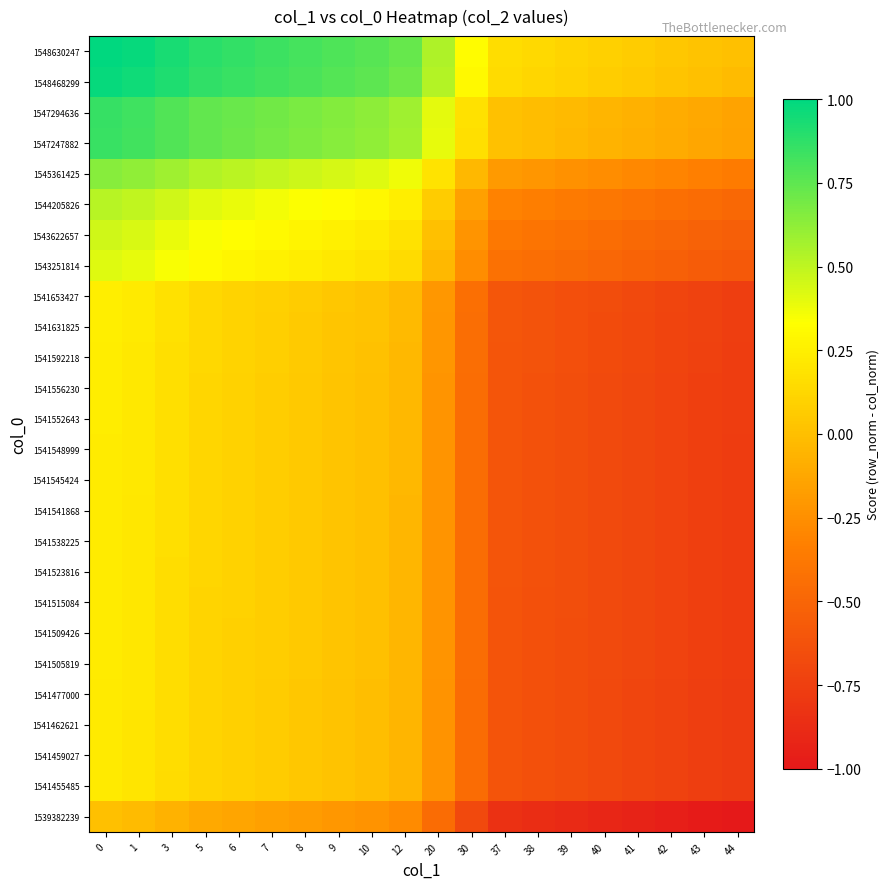

Reading right to left, extract all data points from this chart.

1539382239: 44=-1.0	43=-1.0	42=-1.0	41=-0.9	40=-0.9	39=-0.9	38=-0.9	37=-0.8	30=-0.7	20=-0.5	12=-0.3	10=-0.2	9=-0.2	8=-0.2	7=-0.2	6=-0.1	5=-0.1	3=-0.1	1=-0.0	0=0.0
1541455485: 44=-0.8	43=-0.8	42=-0.7	41=-0.7	40=-0.7	39=-0.7	38=-0.6	37=-0.6	30=-0.5	20=-0.2	12=-0.0	10=-0.0	9=0.0	8=0.0	7=0.1	6=0.1	5=0.1	3=0.2	1=0.2	0=0.2
1541459027: 44=-0.8	43=-0.8	42=-0.7	41=-0.7	40=-0.7	39=-0.7	38=-0.6	37=-0.6	30=-0.5	20=-0.2	12=-0.0	10=-0.0	9=0.0	8=0.0	7=0.1	6=0.1	5=0.1	3=0.2	1=0.2	0=0.2
1541462621: 44=-0.8	43=-0.8	42=-0.7	41=-0.7	40=-0.7	39=-0.7	38=-0.6	37=-0.6	30=-0.5	20=-0.2	12=-0.0	10=-0.0	9=0.0	8=0.0	7=0.1	6=0.1	5=0.1	3=0.2	1=0.2	0=0.2
1541477000: 44=-0.8	43=-0.8	42=-0.7	41=-0.7	40=-0.7	39=-0.7	38=-0.6	37=-0.6	30=-0.5	20=-0.2	12=-0.0	10=-0.0	9=0.0	8=0.0	7=0.1	6=0.1	5=0.1	3=0.2	1=0.2	0=0.2
1541505819: 44=-0.8	43=-0.7	42=-0.7	41=-0.7	40=-0.7	39=-0.7	38=-0.6	37=-0.6	30=-0.5	20=-0.2	12=-0.0	10=0.0	9=0.0	8=0.0	7=0.1	6=0.1	5=0.1	3=0.2	1=0.2	0=0.2
1541509426: 44=-0.8	43=-0.7	42=-0.7	41=-0.7	40=-0.7	39=-0.7	38=-0.6	37=-0.6	30=-0.5	20=-0.2	12=-0.0	10=0.0	9=0.0	8=0.0	7=0.1	6=0.1	5=0.1	3=0.2	1=0.2	0=0.2
1541515084: 44=-0.8	43=-0.7	42=-0.7	41=-0.7	40=-0.7	39=-0.7	38=-0.6	37=-0.6	30=-0.5	20=-0.2	12=-0.0	10=0.0	9=0.0	8=0.0	7=0.1	6=0.1	5=0.1	3=0.2	1=0.2	0=0.2
1541523816: 44=-0.8	43=-0.7	42=-0.7	41=-0.7	40=-0.7	39=-0.7	38=-0.6	37=-0.6	30=-0.5	20=-0.2	12=-0.0	10=0.0	9=0.0	8=0.0	7=0.1	6=0.1	5=0.1	3=0.2	1=0.2	0=0.2
1541538225: 44=-0.8	43=-0.7	42=-0.7	41=-0.7	40=-0.7	39=-0.7	38=-0.6	37=-0.6	30=-0.4	20=-0.2	12=-0.0	10=0.0	9=0.0	8=0.1	7=0.1	6=0.1	5=0.1	3=0.2	1=0.2	0=0.2
1541541868: 44=-0.8	43=-0.7	42=-0.7	41=-0.7	40=-0.7	39=-0.7	38=-0.6	37=-0.6	30=-0.4	20=-0.2	12=-0.0	10=0.0	9=0.0	8=0.1	7=0.1	6=0.1	5=0.1	3=0.2	1=0.2	0=0.2
1541545424: 44=-0.8	43=-0.7	42=-0.7	41=-0.7	40=-0.7	39=-0.7	38=-0.6	37=-0.6	30=-0.4	20=-0.2	12=-0.0	10=0.0	9=0.0	8=0.1	7=0.1	6=0.1	5=0.1	3=0.2	1=0.2	0=0.2
1541548999: 44=-0.8	43=-0.7	42=-0.7	41=-0.7	40=-0.7	39=-0.7	38=-0.6	37=-0.6	30=-0.4	20=-0.2	12=-0.0	10=0.0	9=0.0	8=0.1	7=0.1	6=0.1	5=0.1	3=0.2	1=0.2	0=0.2
1541552643: 44=-0.8	43=-0.7	42=-0.7	41=-0.7	40=-0.7	39=-0.7	38=-0.6	37=-0.6	30=-0.4	20=-0.2	12=-0.0	10=0.0	9=0.0	8=0.1	7=0.1	6=0.1	5=0.1	3=0.2	1=0.2	0=0.2
1541556230: 44=-0.8	43=-0.7	42=-0.7	41=-0.7	40=-0.7	39=-0.7	38=-0.6	37=-0.6	30=-0.4	20=-0.2	12=-0.0	10=0.0	9=0.0	8=0.1	7=0.1	6=0.1	5=0.1	3=0.2	1=0.2	0=0.2
1541592218: 44=-0.8	43=-0.7	42=-0.7	41=-0.7	40=-0.7	39=-0.6	38=-0.6	37=-0.6	30=-0.4	20=-0.2	12=-0.0	10=0.0	9=0.0	8=0.1	7=0.1	6=0.1	5=0.1	3=0.2	1=0.2	0=0.2
1541631825: 44=-0.8	43=-0.7	42=-0.7	41=-0.7	40=-0.7	39=-0.6	38=-0.6	37=-0.6	30=-0.4	20=-0.2	12=-0.0	10=0.0	9=0.0	8=0.1	7=0.1	6=0.1	5=0.1	3=0.2	1=0.2	0=0.2
1541653427: 44=-0.8	43=-0.7	42=-0.7	41=-0.7	40=-0.7	39=-0.6	38=-0.6	37=-0.6	30=-0.4	20=-0.2	12=-0.0	10=0.0	9=0.0	8=0.1	7=0.1	6=0.1	5=0.1	3=0.2	1=0.2	0=0.2
1543251814: 44=-0.6	43=-0.6	42=-0.5	41=-0.5	40=-0.5	39=-0.5	38=-0.4	37=-0.4	30=-0.3	20=-0.0	12=0.1	10=0.2	9=0.2	8=0.2	7=0.3	6=0.3	5=0.3	3=0.4	1=0.4	0=0.4
1543622657: 44=-0.5	43=-0.5	42=-0.5	41=-0.5	40=-0.5	39=-0.4	38=-0.4	37=-0.4	30=-0.2	20=0.0	12=0.2	10=0.2	9=0.3	8=0.3	7=0.3	6=0.3	5=0.3	3=0.4	1=0.4	0=0.5
1544205826: 44=-0.5	43=-0.5	42=-0.4	41=-0.4	40=-0.4	39=-0.4	38=-0.3	37=-0.3	30=-0.2	20=0.1	12=0.2	10=0.3	9=0.3	8=0.3	7=0.4	6=0.4	5=0.4	3=0.5	1=0.5	0=0.5
1545361425: 44=-0.4	43=-0.3	42=-0.3	41=-0.3	40=-0.3	39=-0.2	38=-0.2	37=-0.2	30=-0.0	20=0.2	12=0.4	10=0.4	9=0.4	8=0.5	7=0.5	6=0.5	5=0.5	3=0.6	1=0.6	0=0.6
1547247882: 44=-0.1	43=-0.1	42=-0.1	41=-0.1	40=-0.1	39=-0.0	38=-0.0	37=0.0	30=0.2	20=0.4	12=0.6	10=0.6	9=0.6	8=0.7	7=0.7	6=0.7	5=0.7	3=0.8	1=0.8	0=0.9
1547294636: 44=-0.1	43=-0.1	42=-0.1	41=-0.1	40=-0.1	39=-0.0	38=-0.0	37=0.0	30=0.2	20=0.4	12=0.6	10=0.6	9=0.7	8=0.7	7=0.7	6=0.7	5=0.7	3=0.8	1=0.8	0=0.9
1548468299: 44=-0.0	43=0.0	42=0.0	41=0.1	40=0.1	39=0.1	38=0.1	37=0.1	30=0.3	20=0.5	12=0.7	10=0.8	9=0.8	8=0.8	7=0.8	6=0.8	5=0.9	3=0.9	1=1.0	0=1.0
1548630247: 44=0.0	43=0.0	42=0.0	41=0.1	40=0.1	39=0.1	38=0.1	37=0.2	30=0.3	20=0.5	12=0.7	10=0.8	9=0.8	8=0.8	7=0.8	6=0.9	5=0.9	3=0.9	1=1.0	0=1.0